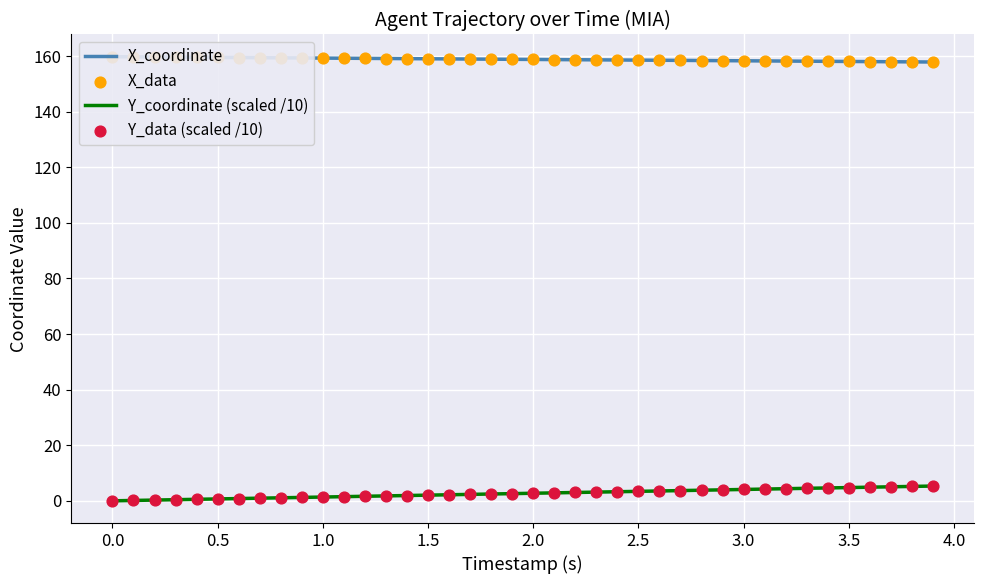

Is the value of Y_coordinate (scaled /10) at 39 greater than the value of X_coordinate at 20?

No